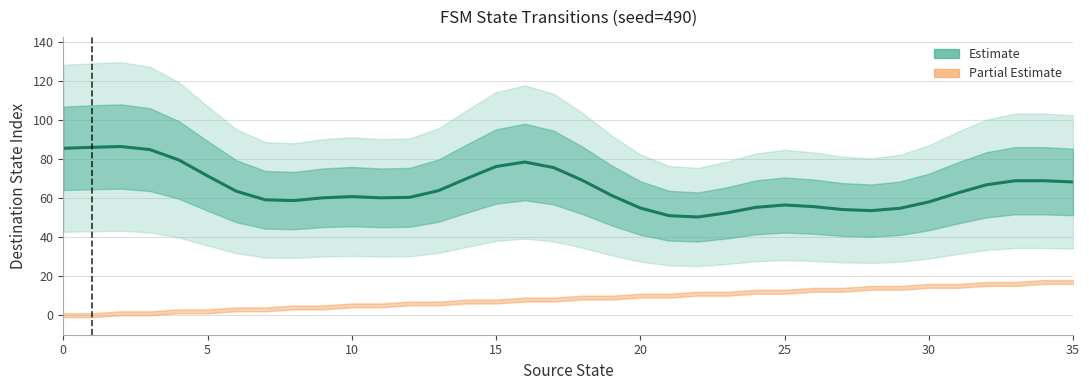

What is the minimum value shown in the chart?

50.3